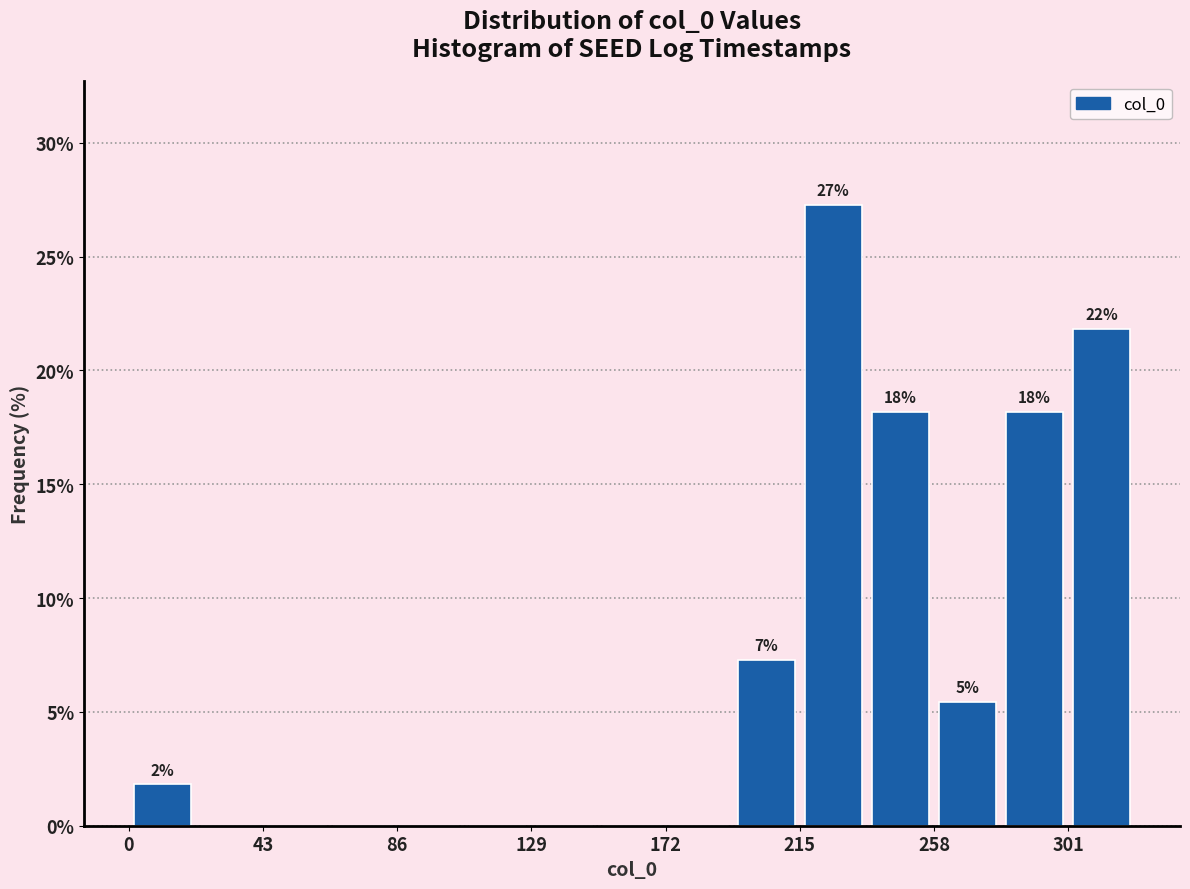

Which range on the x-axis has the tallest bar?

215 to 235